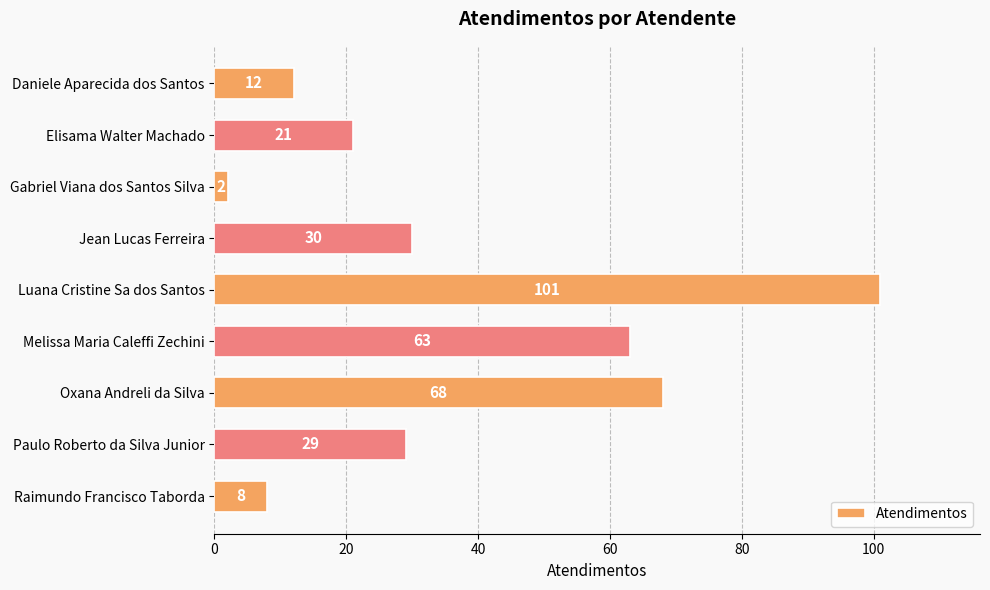

What is the average value?

37